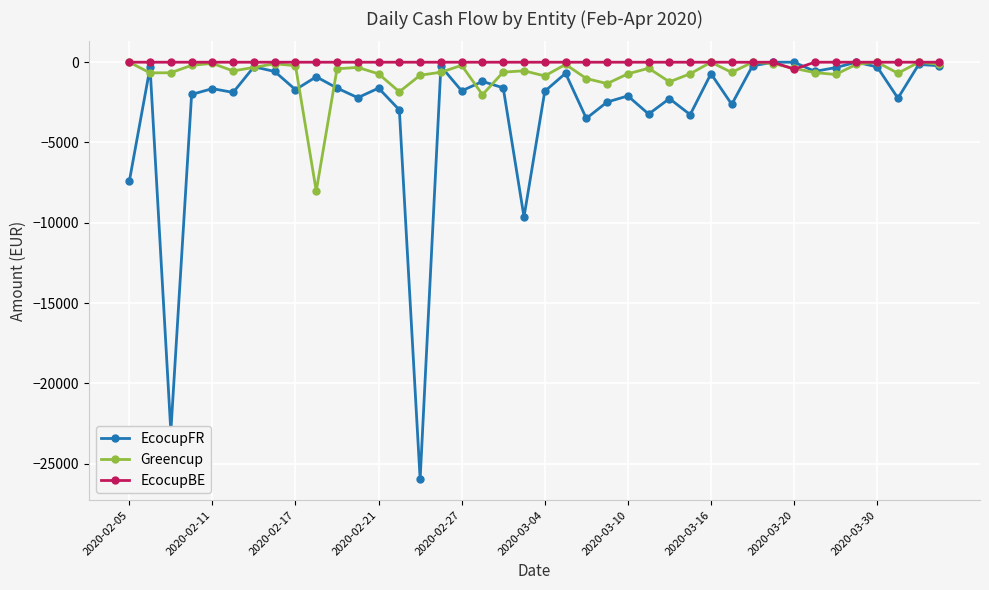

Rank the series by their average value, from lowest to highest.

EcocupFR, Greencup, EcocupBE